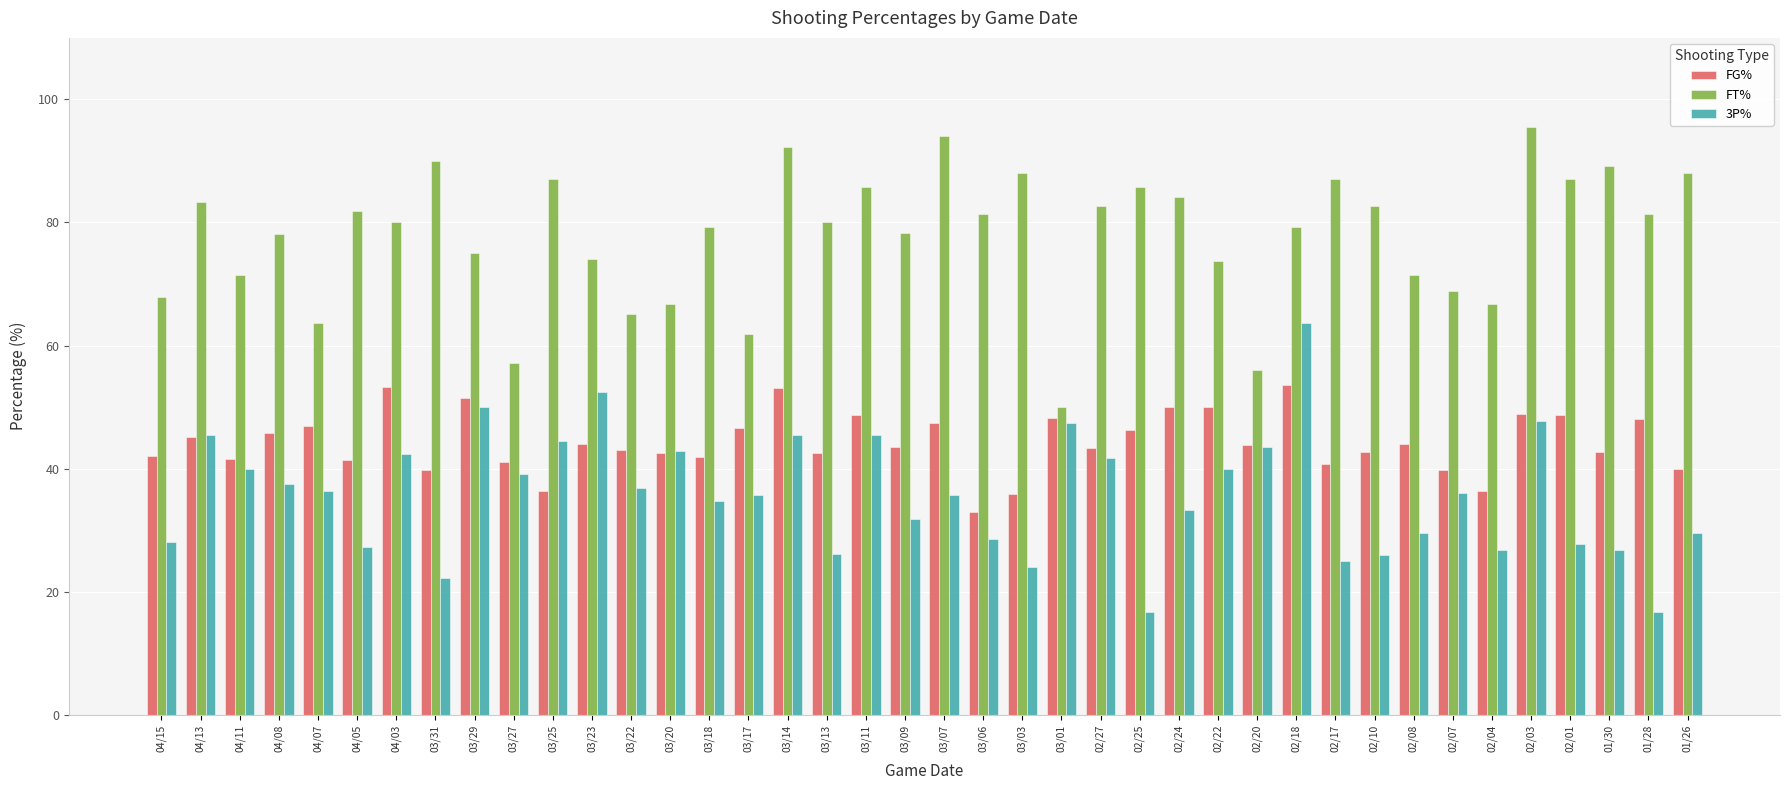

The FT% series shows 105.2 at 02/04. True or false?

False